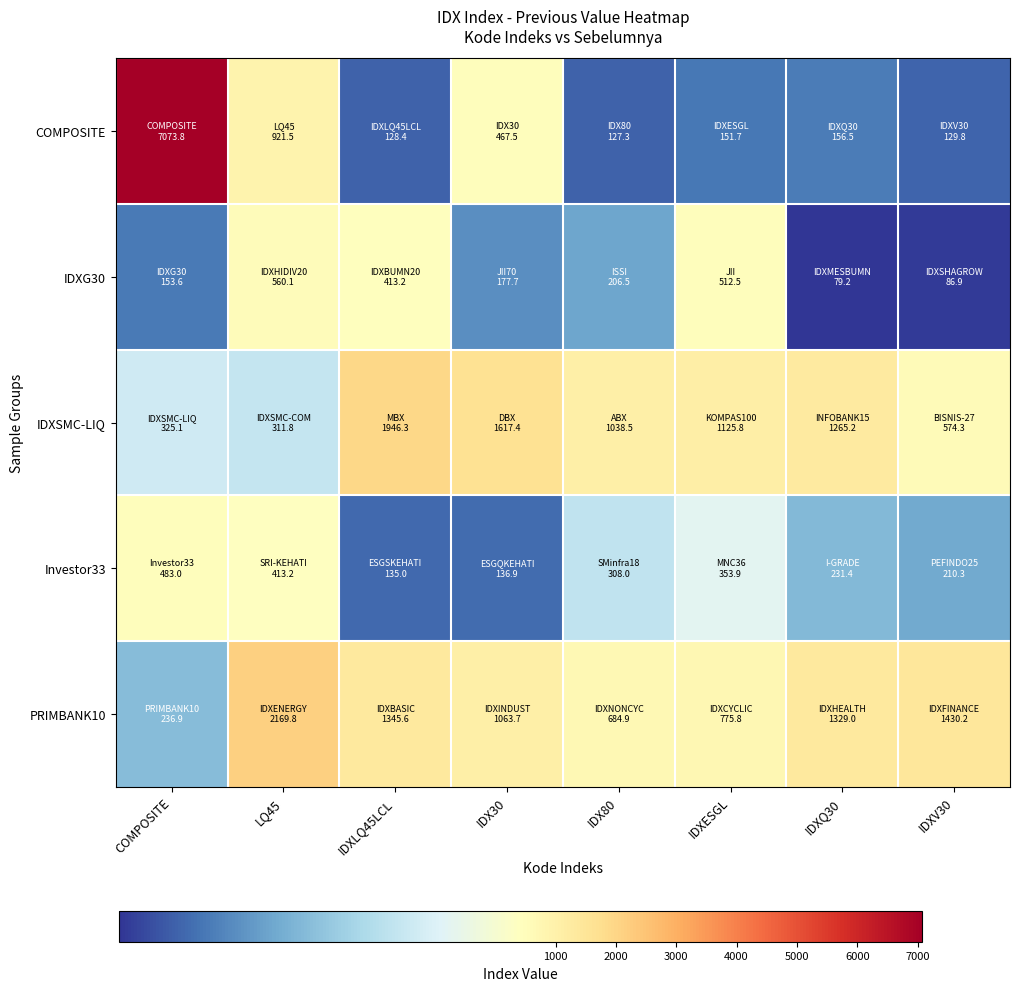

How many categories are shown in the chart?

8